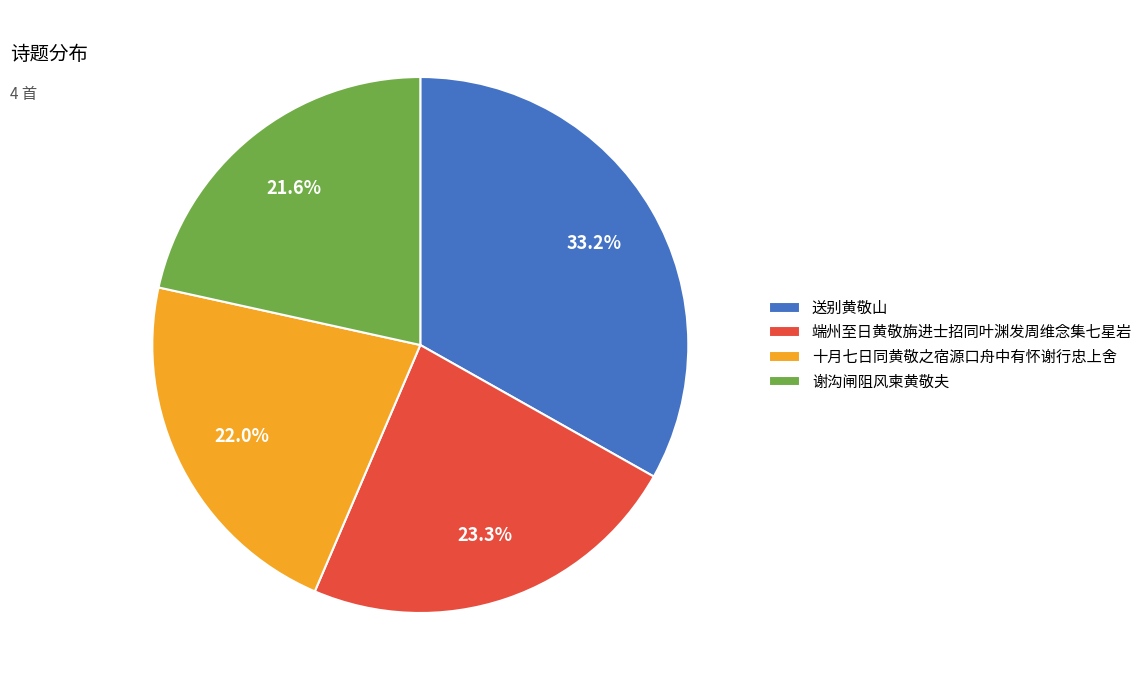

To the nearest percent, what percentage of the pie is 端州至日黄敬旃进士招同叶渊发周维念集七星岩?

23%